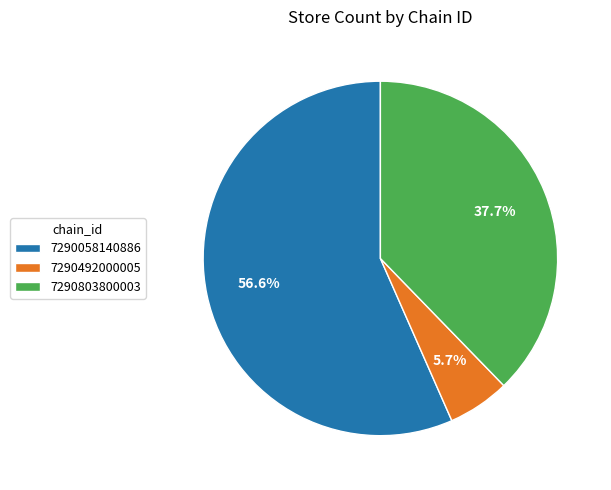

What is the majority slice?

7290058140886